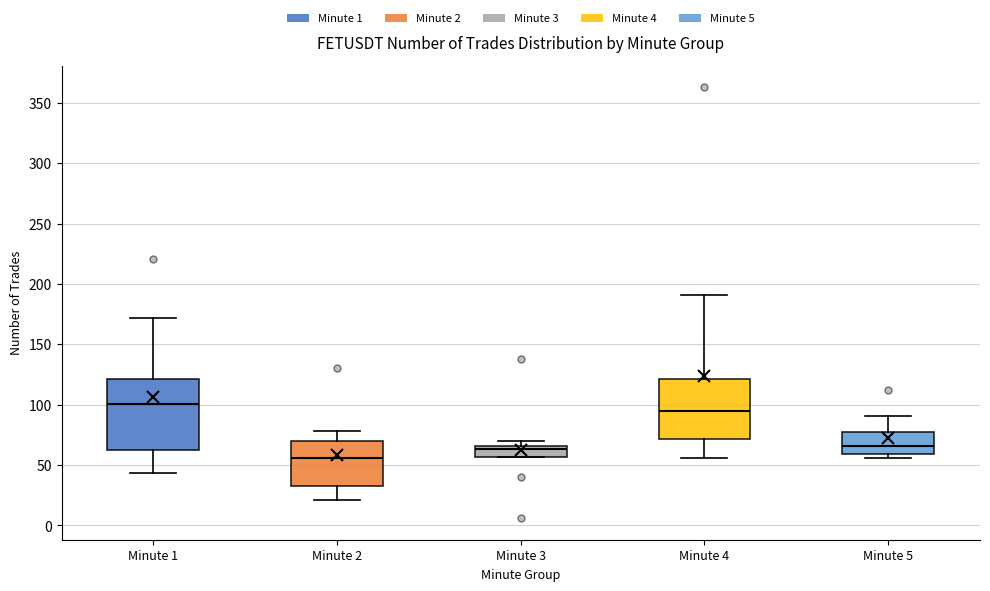

Which box's median line is the lowest?

Minute 2